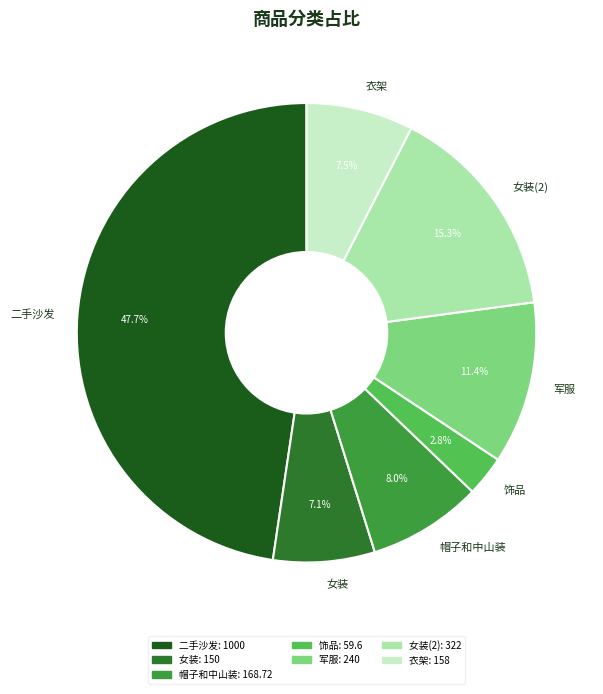

What percentage is the 女装 slice, to the nearest percent?

7%